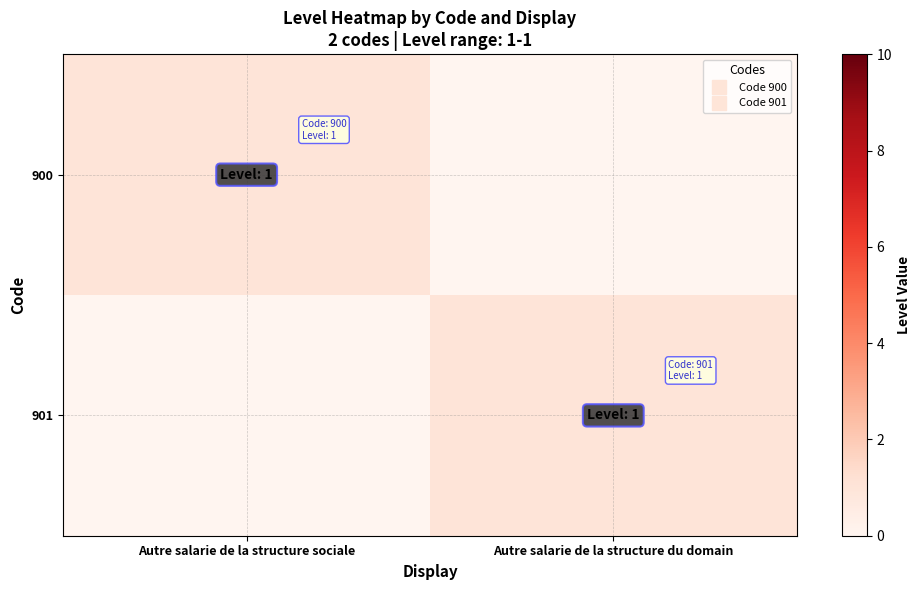

What is the difference between the highest and lowest values at Autre salarie de la structure du domain?

1